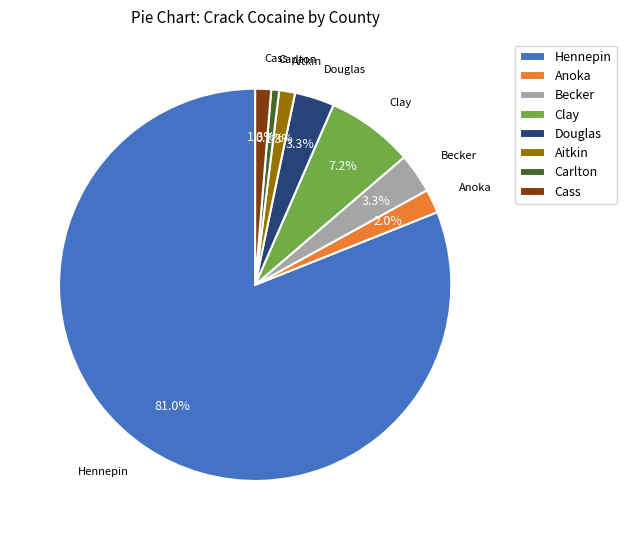

Is the sum of Clay and Becker greater than half?

No